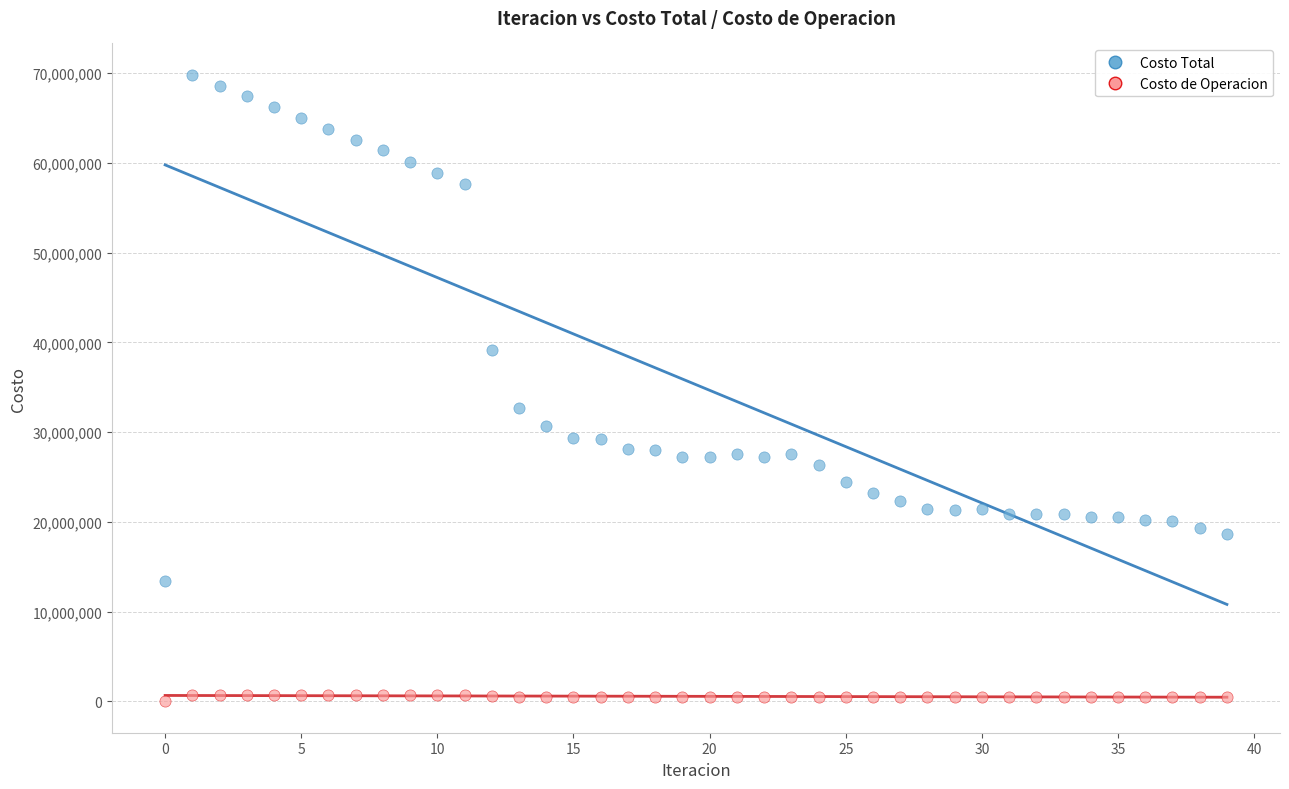

Which series reaches the minimum Y coordinate?

Costo de Operacion